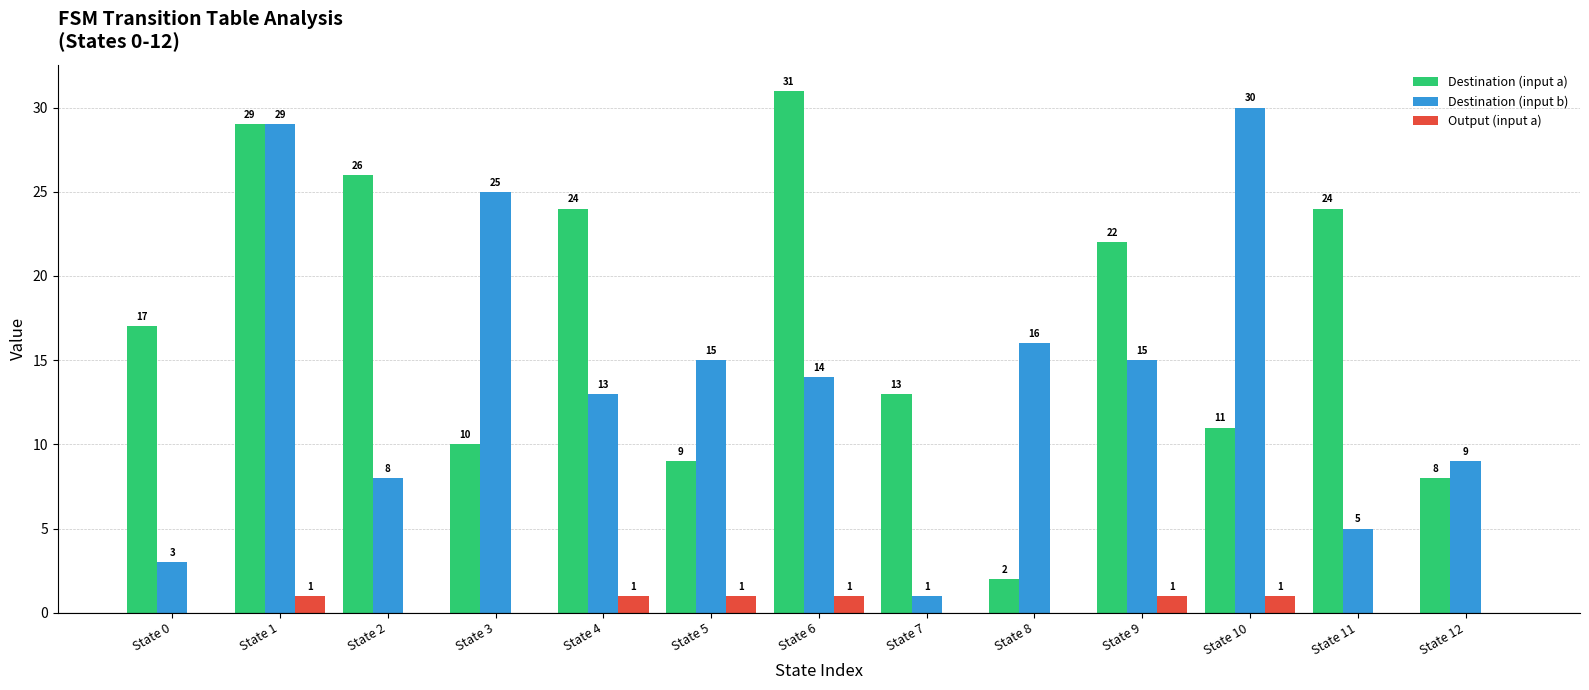

Are the bars grouped side by side (vs. stacked)?

Yes